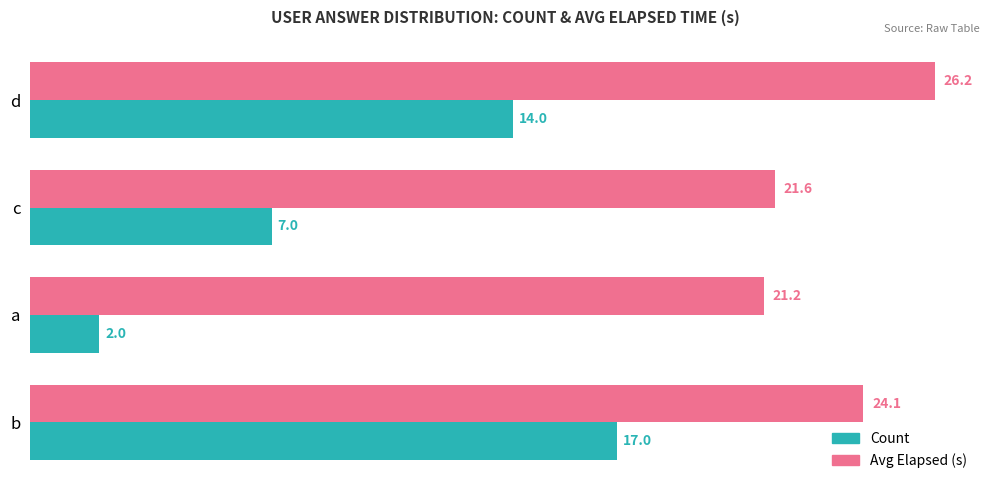

At how many categories does at least one series exceed 15?

4